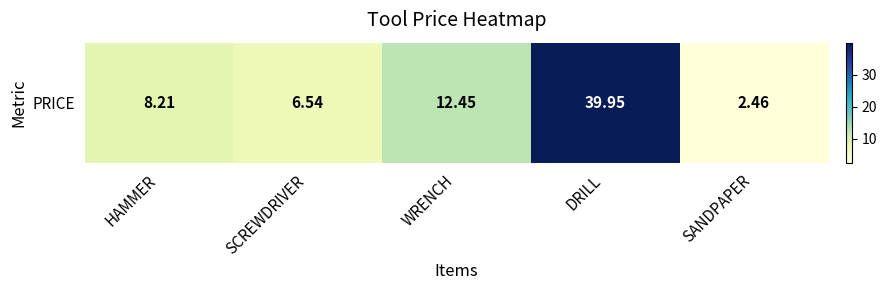

At which label does the data first exceed 8?

HAMMER